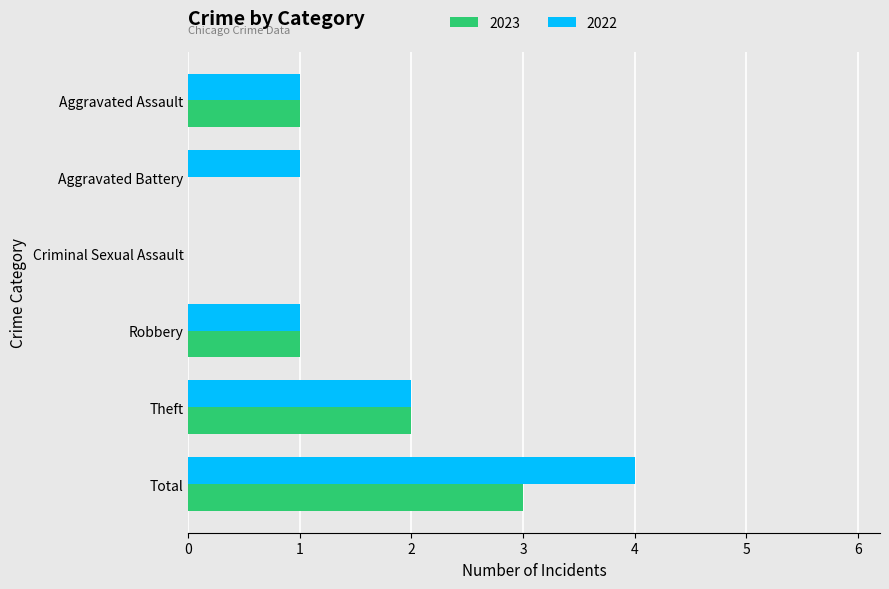

The 2023 series shows 1 at Aggravated Assault. True or false?

True